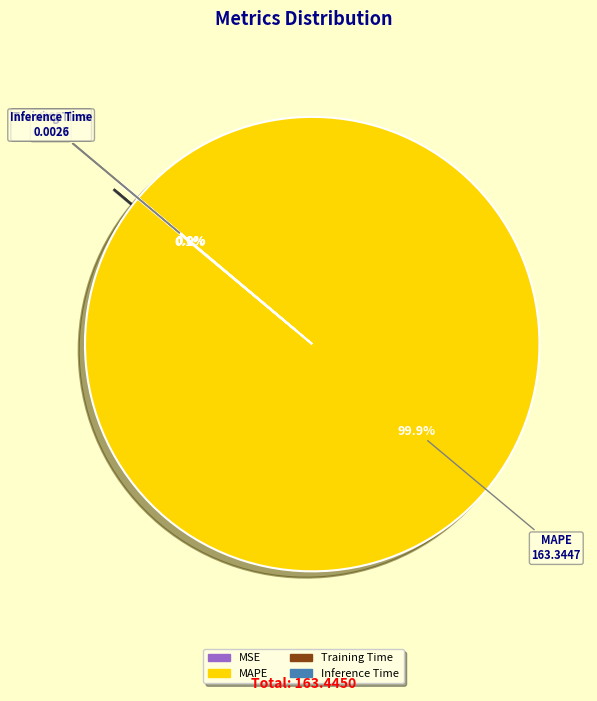

Between Inference Time and MSE, which is larger?

MSE